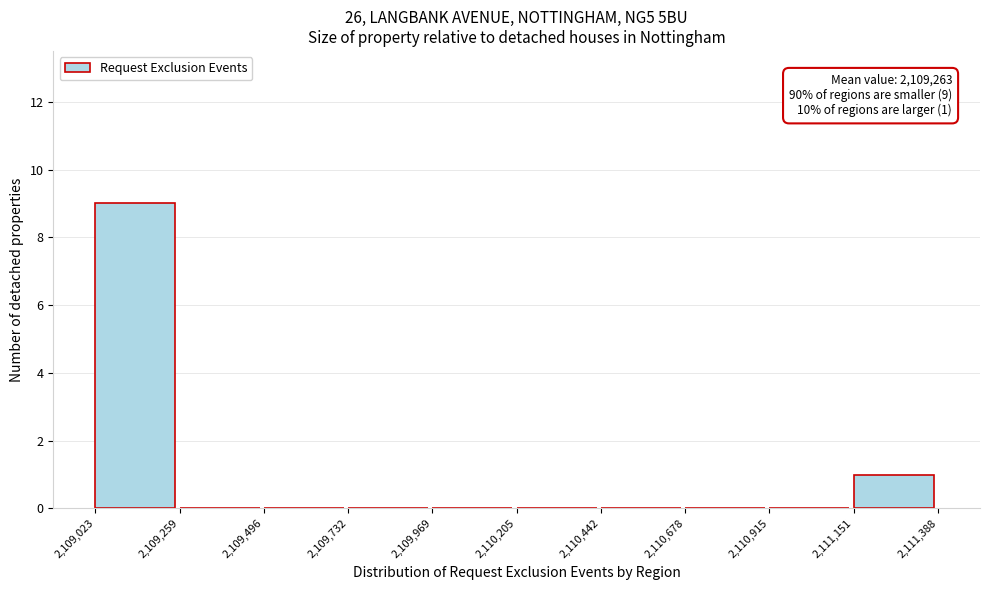

Which range on the x-axis has the tallest bar?

2,109,023 to 2,109,259